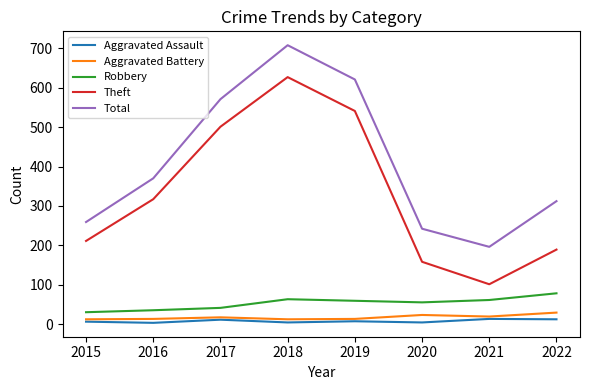

The value of Theft at 2021 is 101. True or false?

True